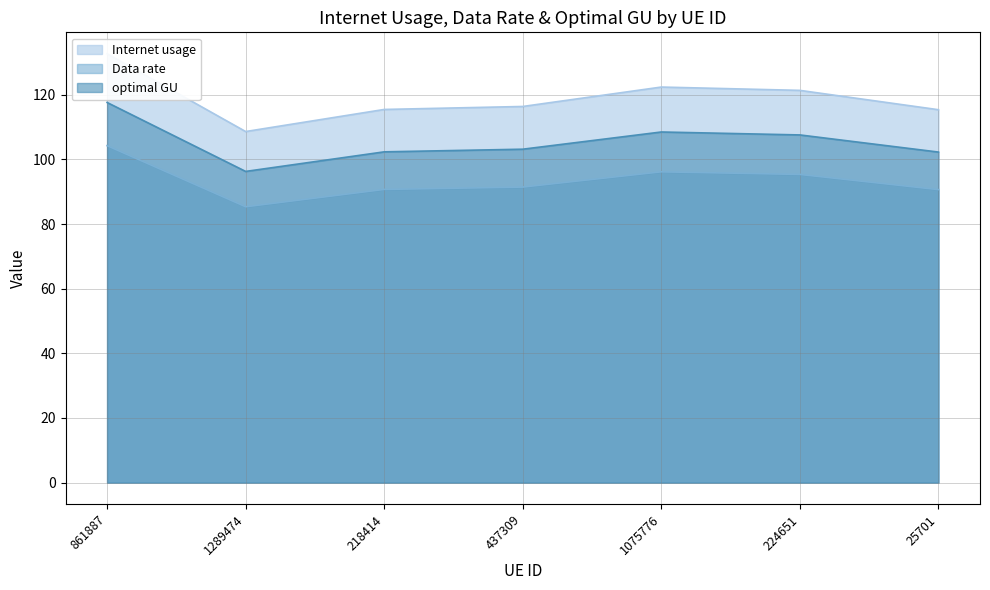

At which label does Data rate first exceed 91?

861887